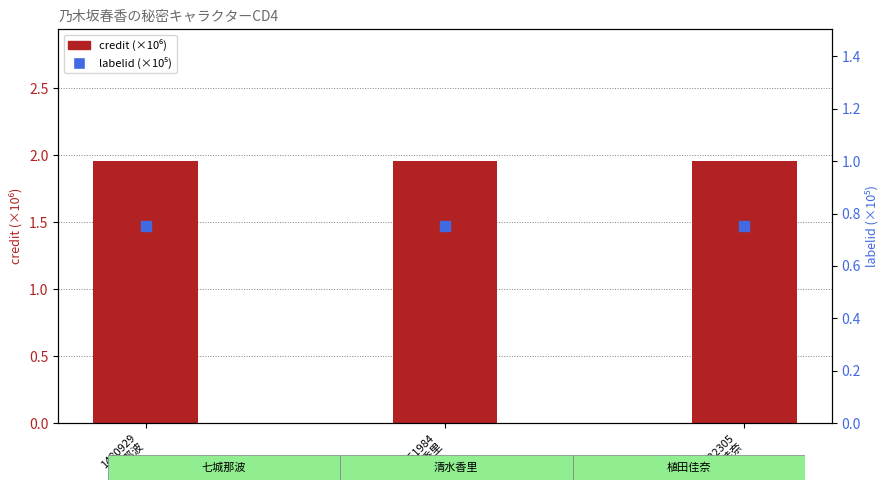

Which series has the largest Y range (max minus min)?

credit (×10⁶)